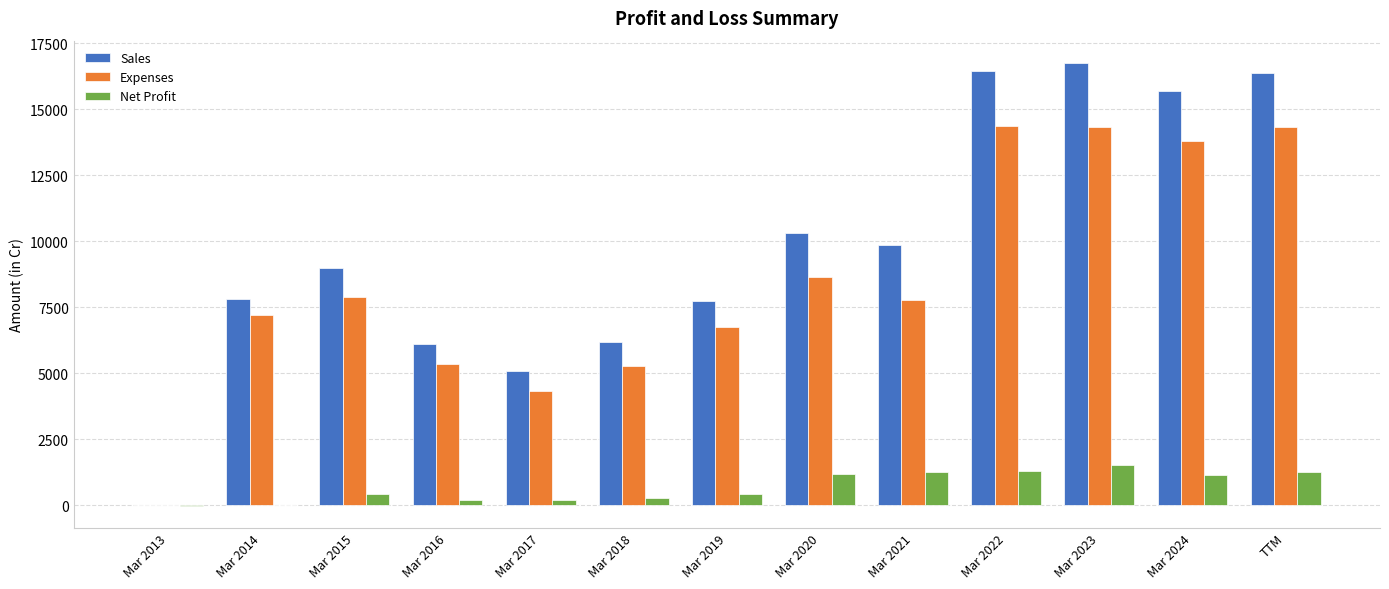

What is the maximum value for Expenses?

14354